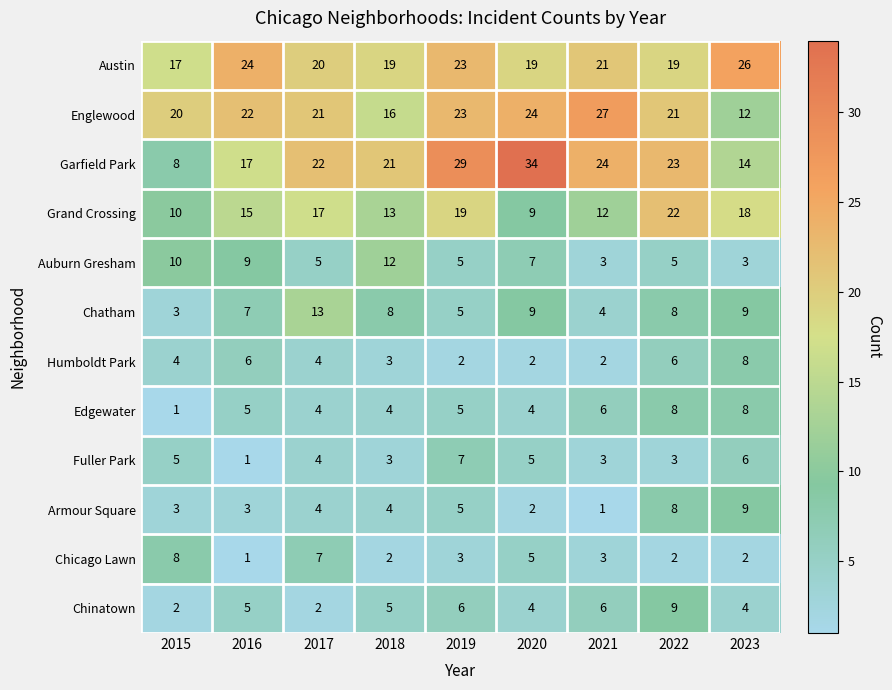

Which series has the largest total across all categories?

Garfield Park